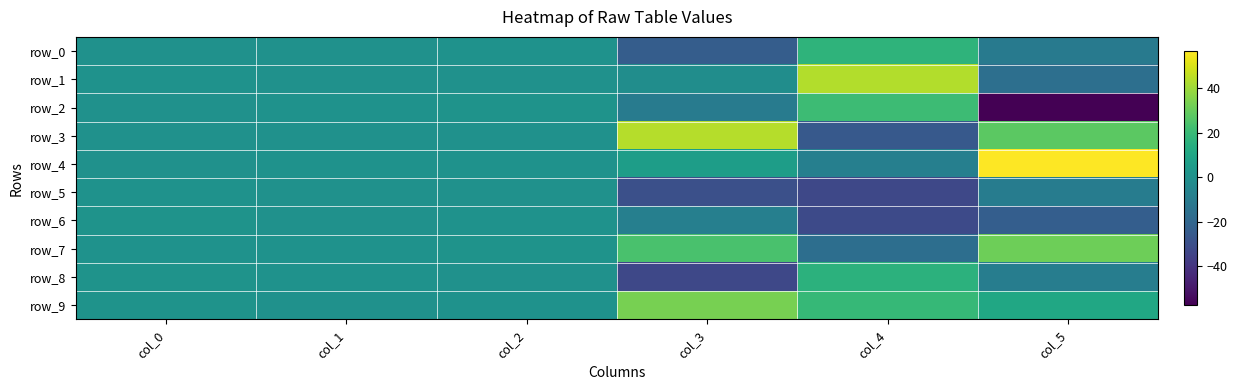

What is the spread (max minus min) of values at col_3?

76.6